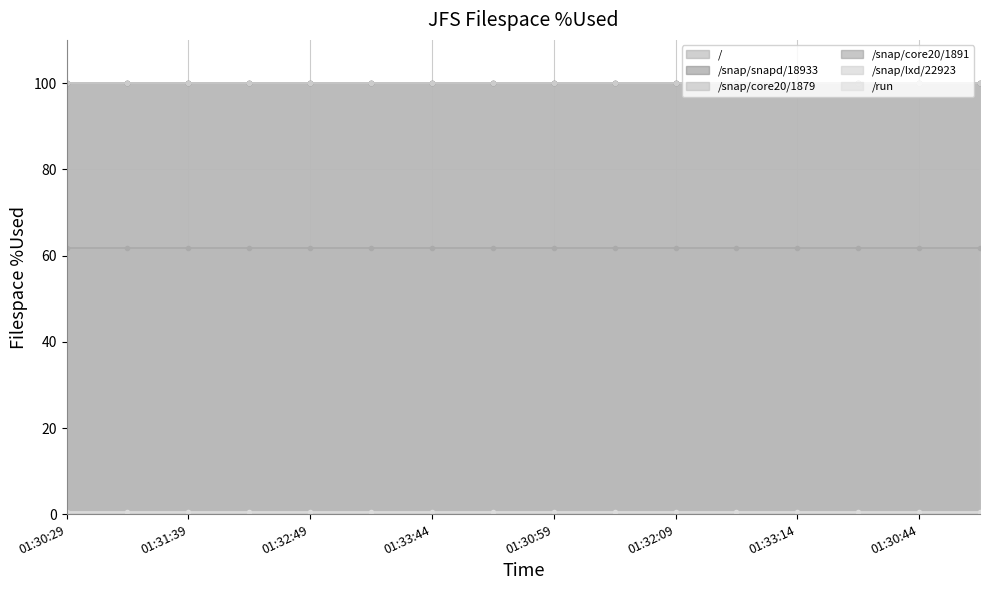

The /snap/lxd/22923 series shows 100.0 at 2023-06-02 01:32:14. True or false?

True